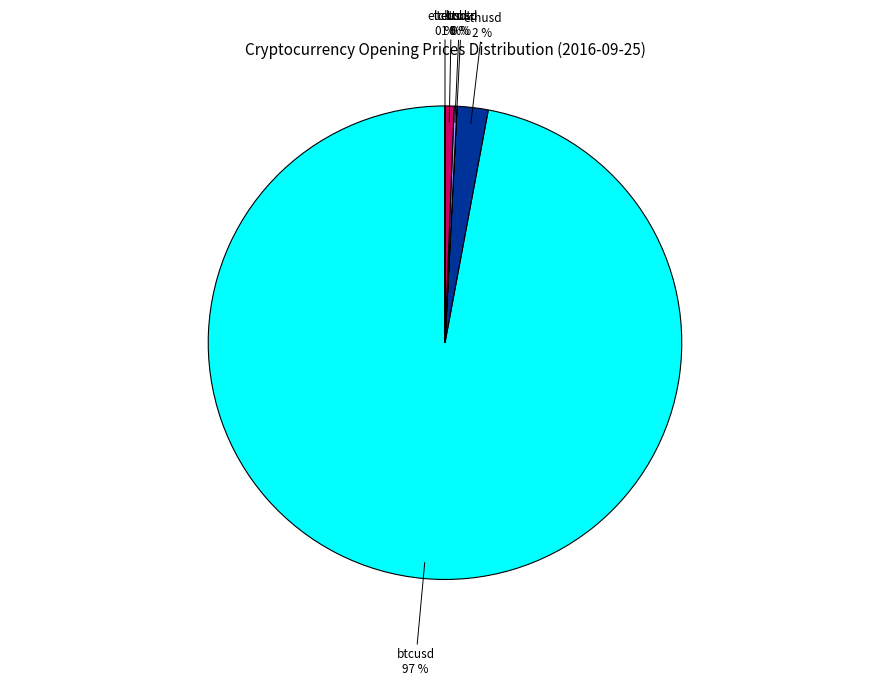

To the nearest percent, what is the difference between the largest and smallest slice percentages?

97%